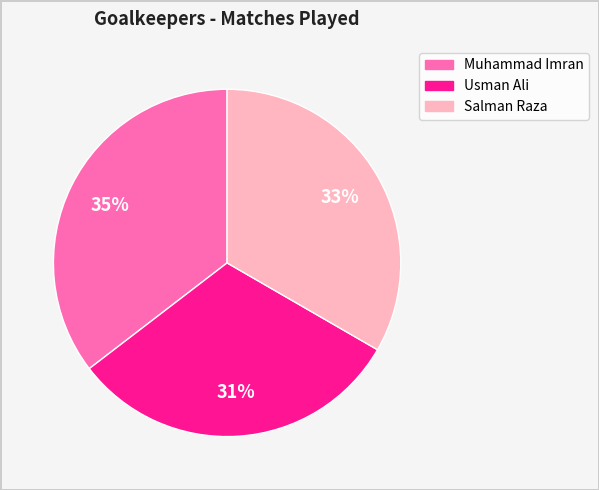

How many slices are in this pie chart?

3